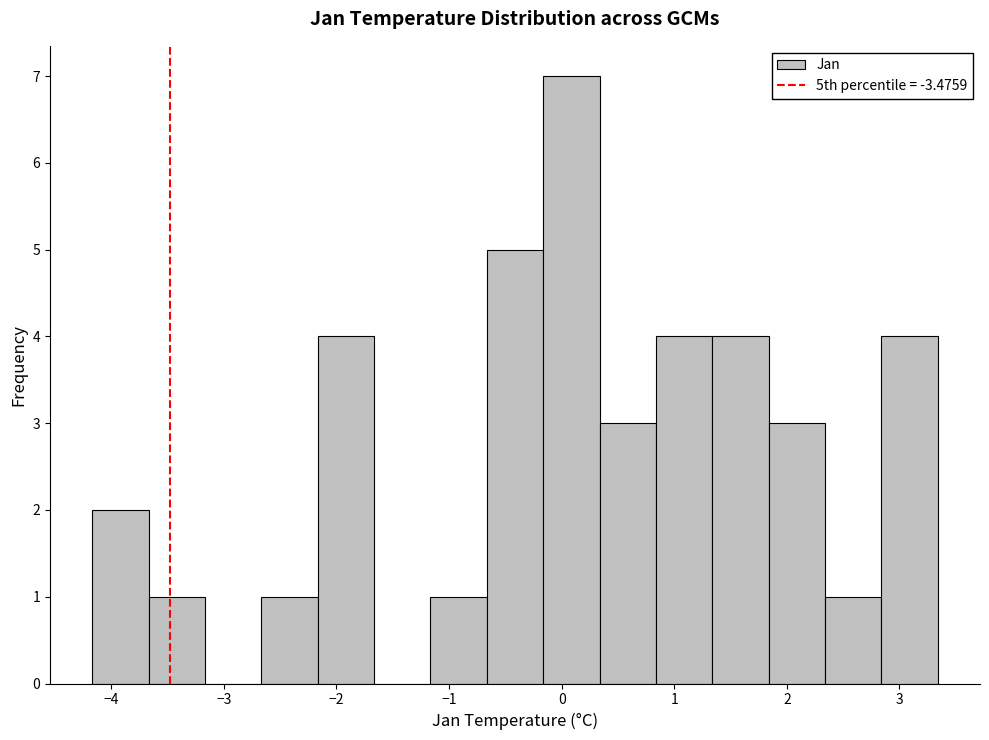

Reading left to right, transcribe this chart: for each bar, give the range it covers on the x-axis and its height. Neither the bar edges nor the heights are printed on the chart, so give them approximately, as read against the axes.

-4.2 to -3.7: 2
-3.7 to -3.2: 1
-3.2 to -2.7: 0
-2.7 to -2.2: 1
-2.2 to -1.7: 4
-1.7 to -1.2: 0
-1.2 to -0.7: 1
-0.7 to -0.2: 5
-0.2 to 0.3: 7
0.3 to 0.8: 3
0.8 to 1.3: 4
1.3 to 1.8: 4
1.8 to 2.3: 3
2.3 to 2.8: 1
2.8 to 3.3: 4